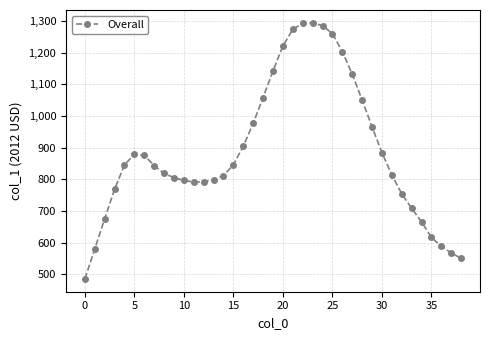

True or false: the data has more than 0 interior local peaks.

True